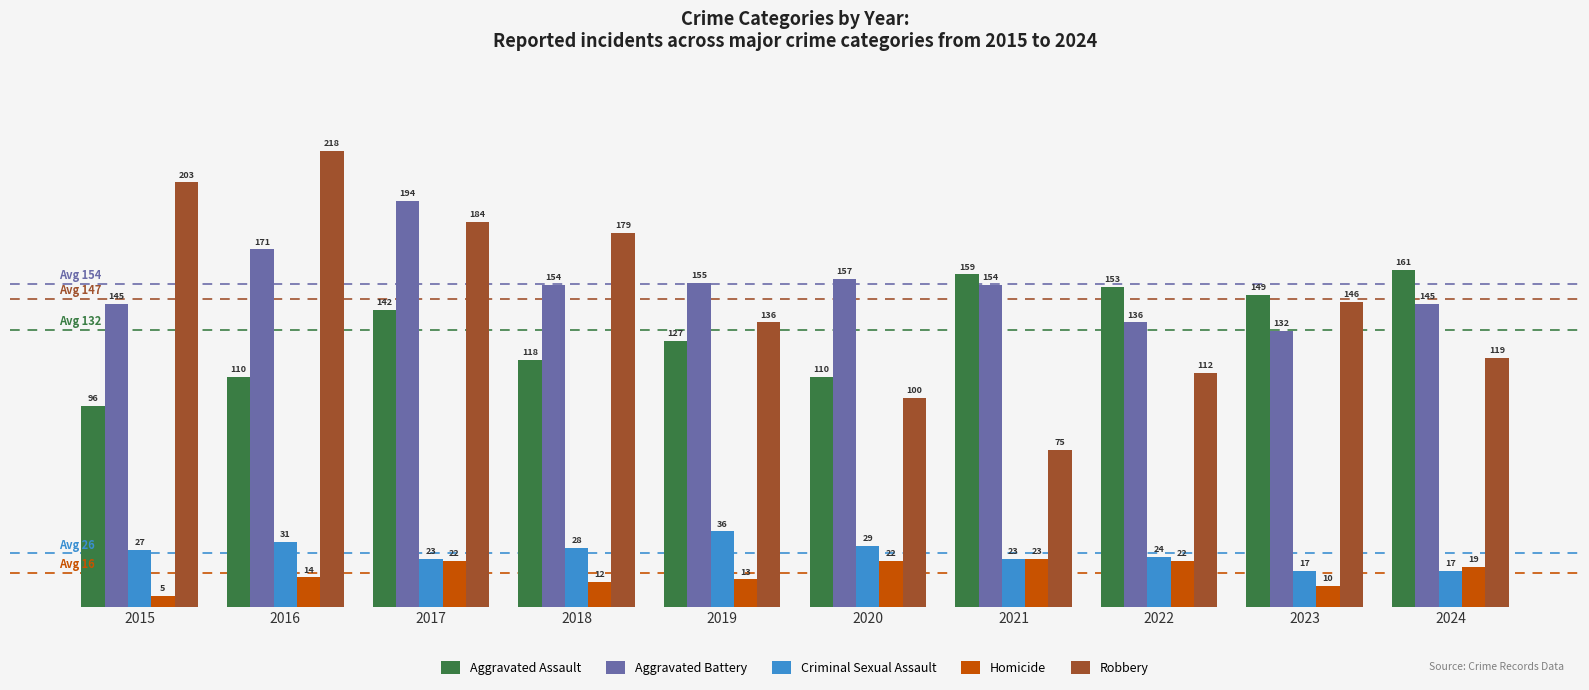

What are all the series names shown in the legend?

Aggravated Assault, Aggravated Battery, Criminal Sexual Assault, Homicide, Robbery